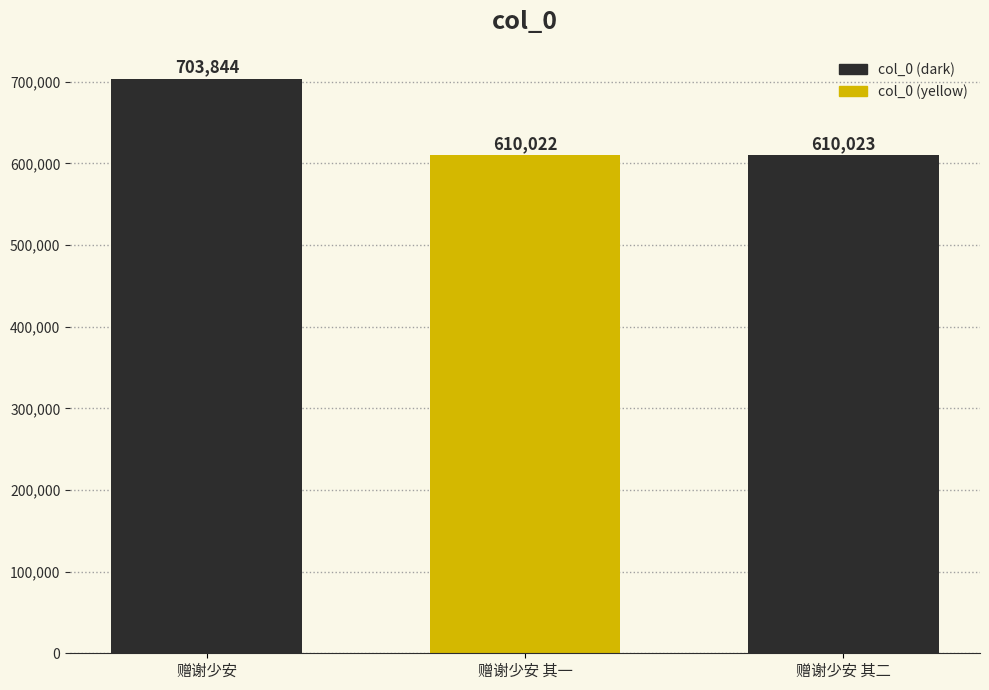

Which has a higher value, 赠谢少安 其一 or 赠谢少安?

赠谢少安